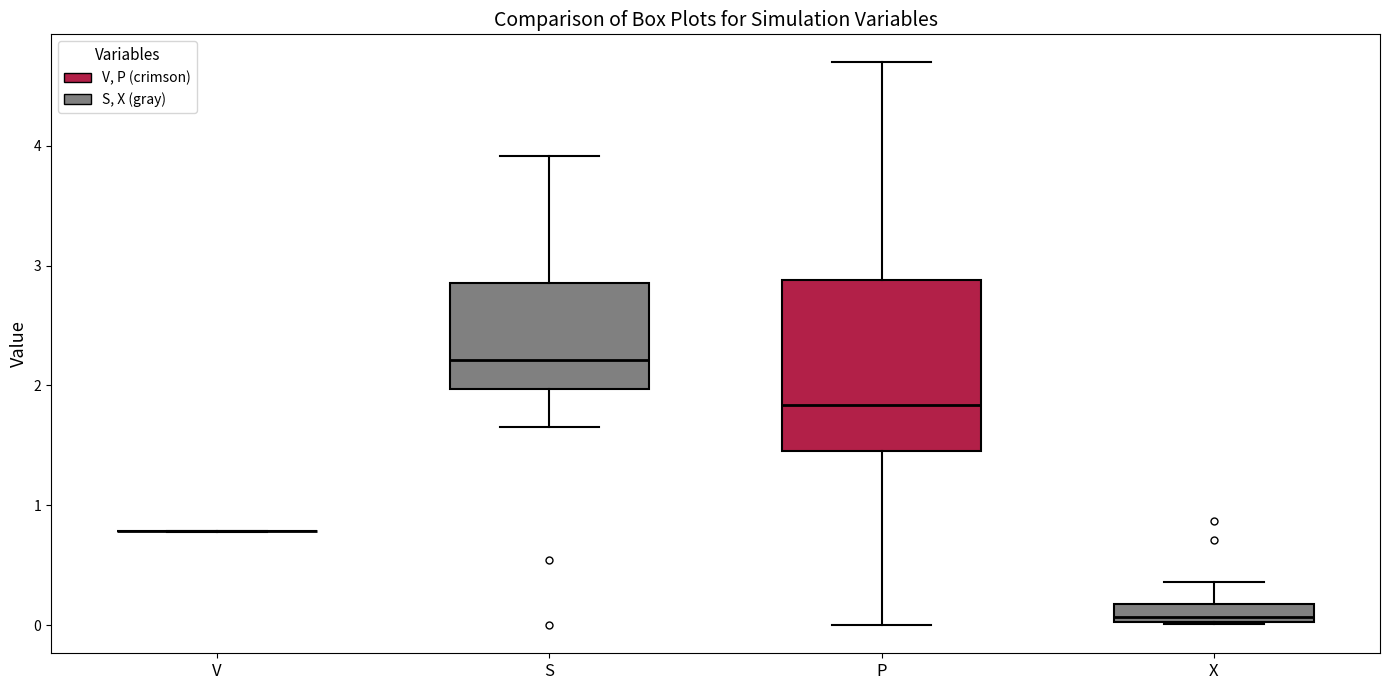

Reading left to right, transcribe this box plot: for each box, give where its median line is, the range the box spans, and where its two whiskers end, as read against the y-axis. The values are not printed on the chart, so give them approximately, as read against the axis.

V: box collapsed to a line at 0.8, whiskers 0.8 to 0.8
S: median 2.2, box 2.0 to 2.9, whiskers 1.7 to 3.9
P: median 1.8, box 1.5 to 2.9, whiskers 0.0 to 4.7
X: median 0.1, box 0.0 to 0.2, whiskers 0.0 to 0.4